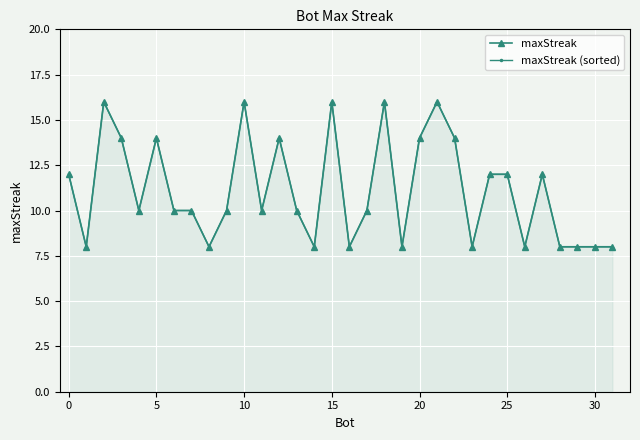

True or false: maxStreak (sorted) and maxStreak intersect in this chart.

False